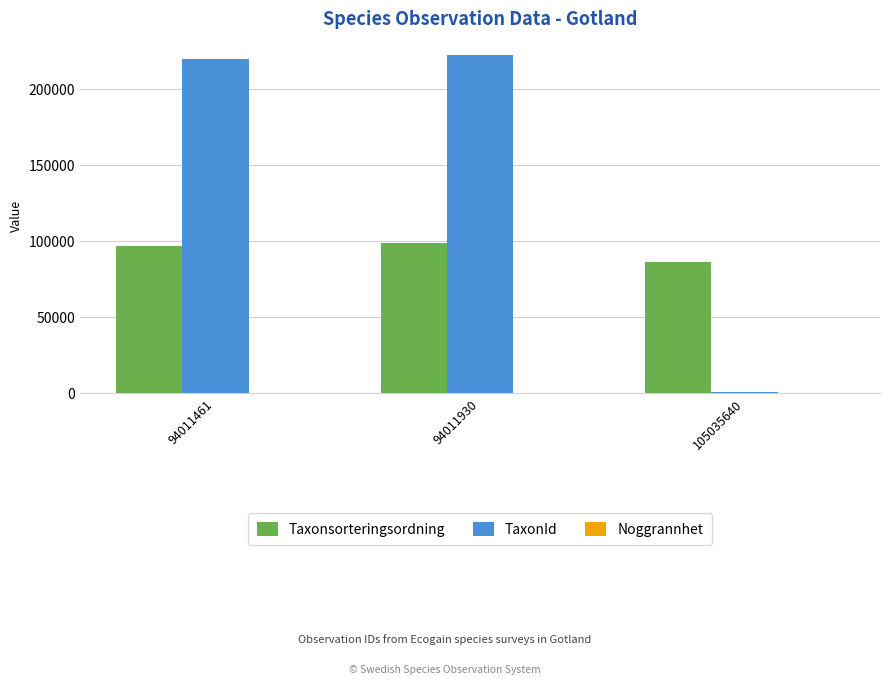

What is the sum of the Taxonsorteringsordning values at 94011461 and 105035640?

182159